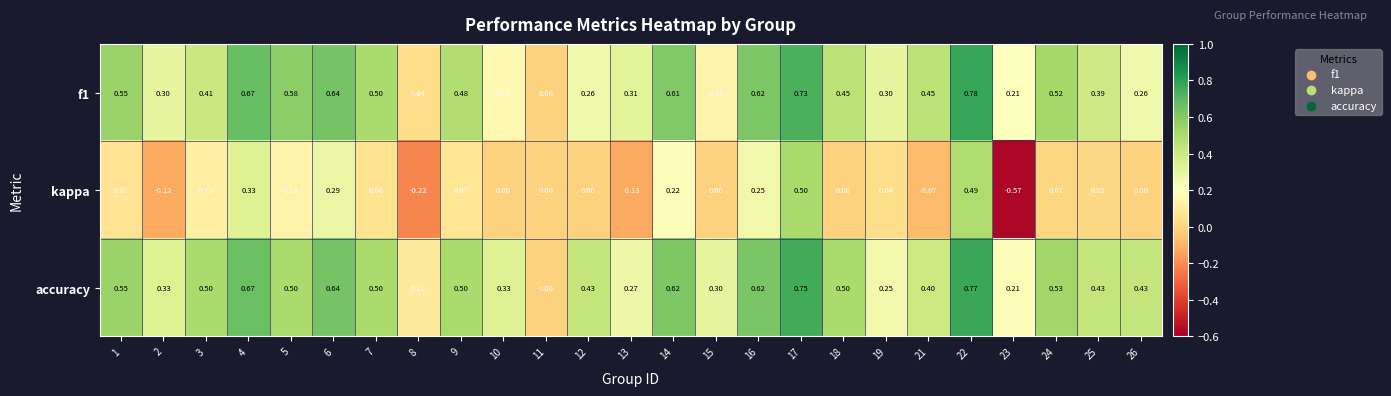

Which series has the largest range (max minus min)?

kappa